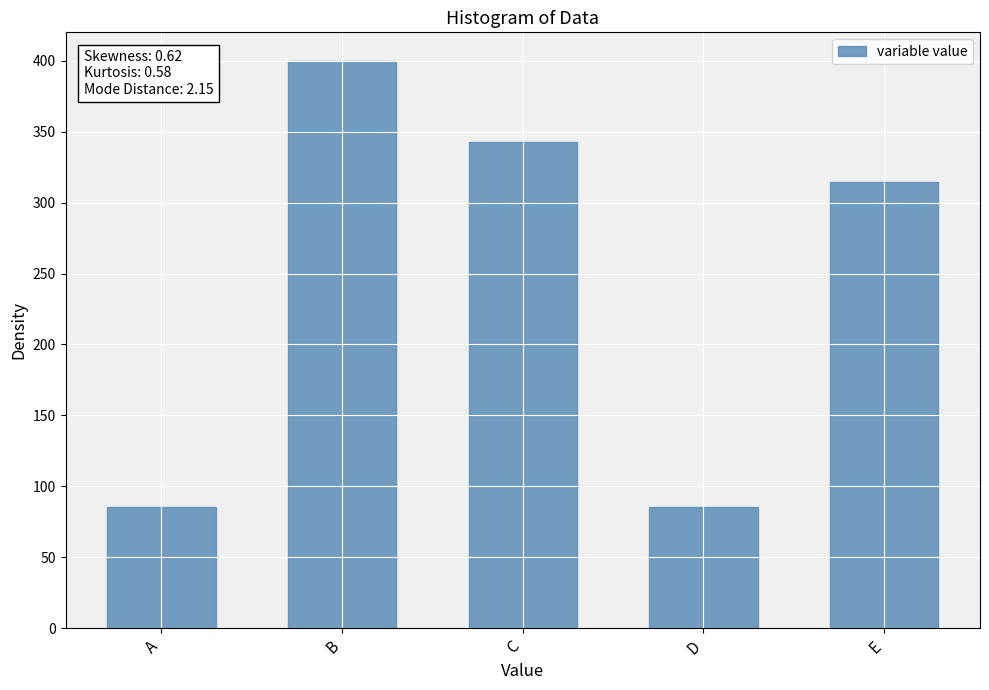

Which category has the highest value across all series?

B